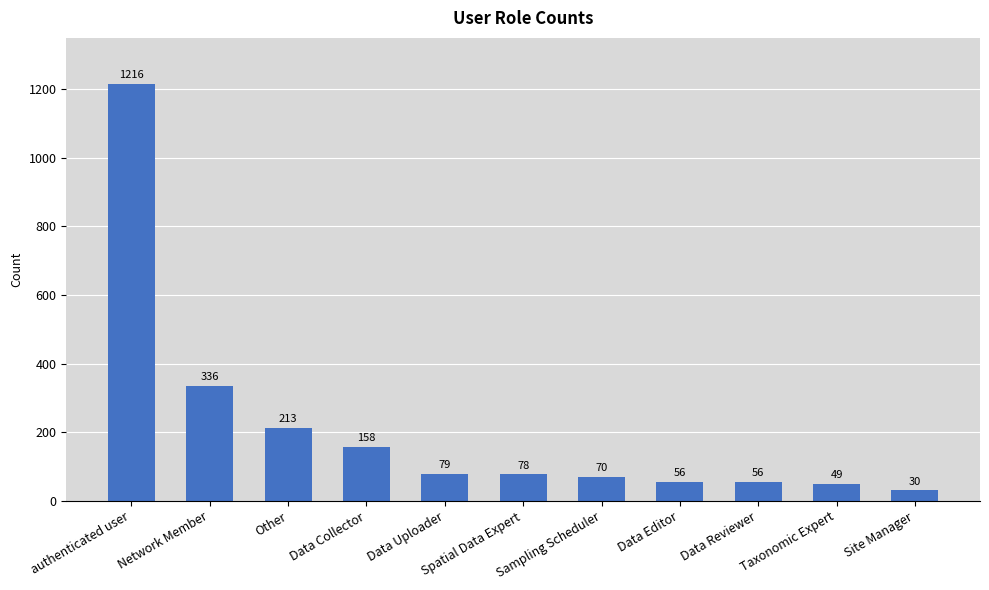

Reading left to right, what are all the values shown in this chart?

1216	336	213	158	79	78	70	56	56	49	30